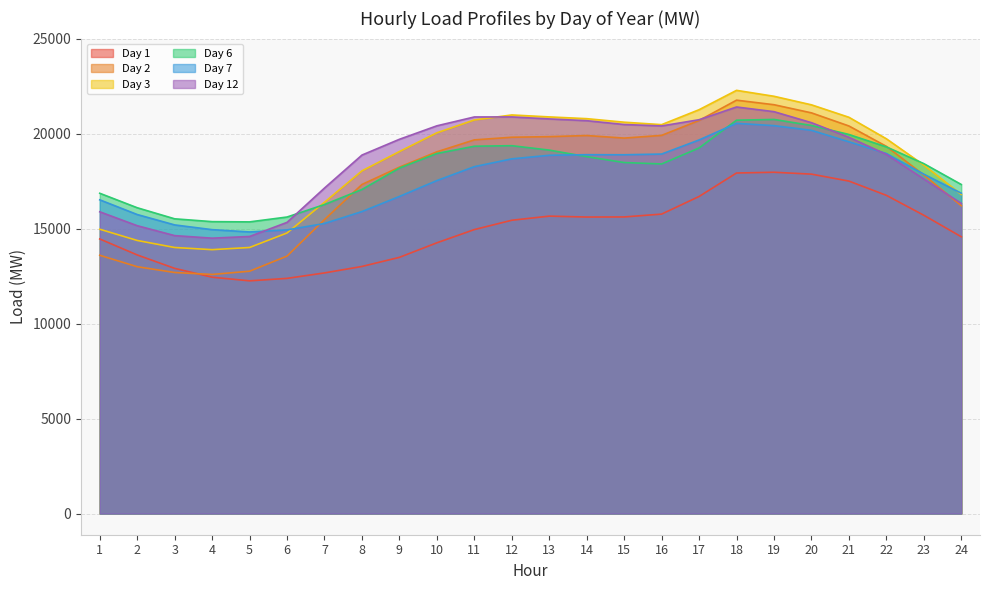

What are all the series names shown in the legend?

Day 1, Day 2, Day 3, Day 6, Day 7, Day 12